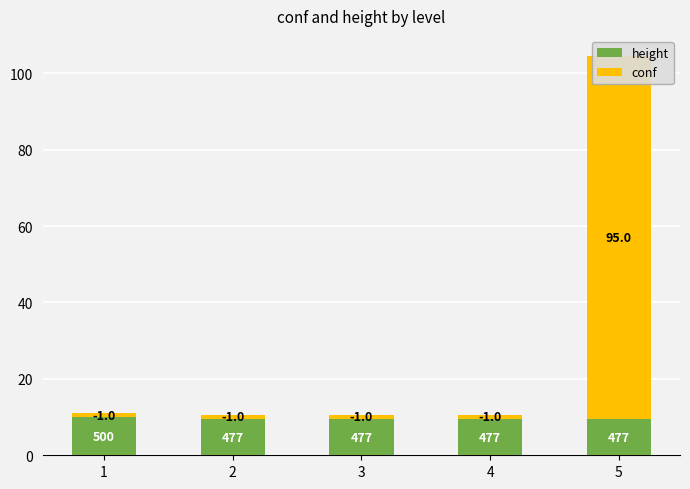

Which series has the largest total across all categories?

conf